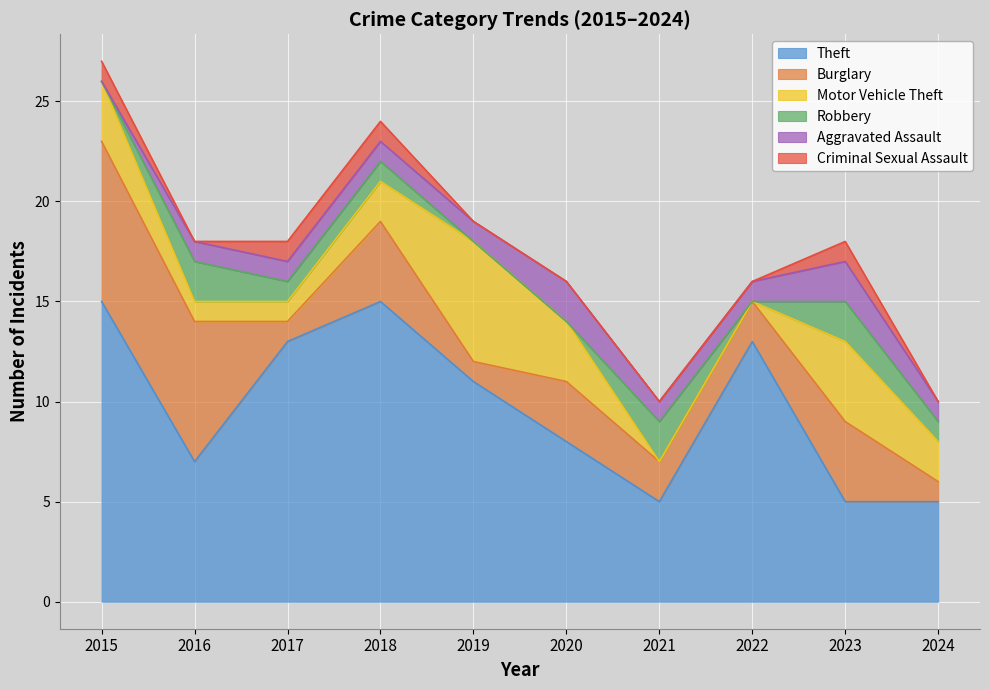

Reading left to right, what are all the values shown in this chart?

Theft: 15	7	13	15	11	8	5	13	5	5
Burglary: 8	7	1	4	1	3	2	2	4	1
Motor Vehicle Theft: 3	1	1	2	6	3	0	0	4	2
Robbery: 0	2	1	1	0	0	2	0	2	1
Aggravated Assault: 0	1	1	1	1	2	1	1	2	1
Criminal Sexual Assault: 1	0	1	1	0	0	0	0	1	0